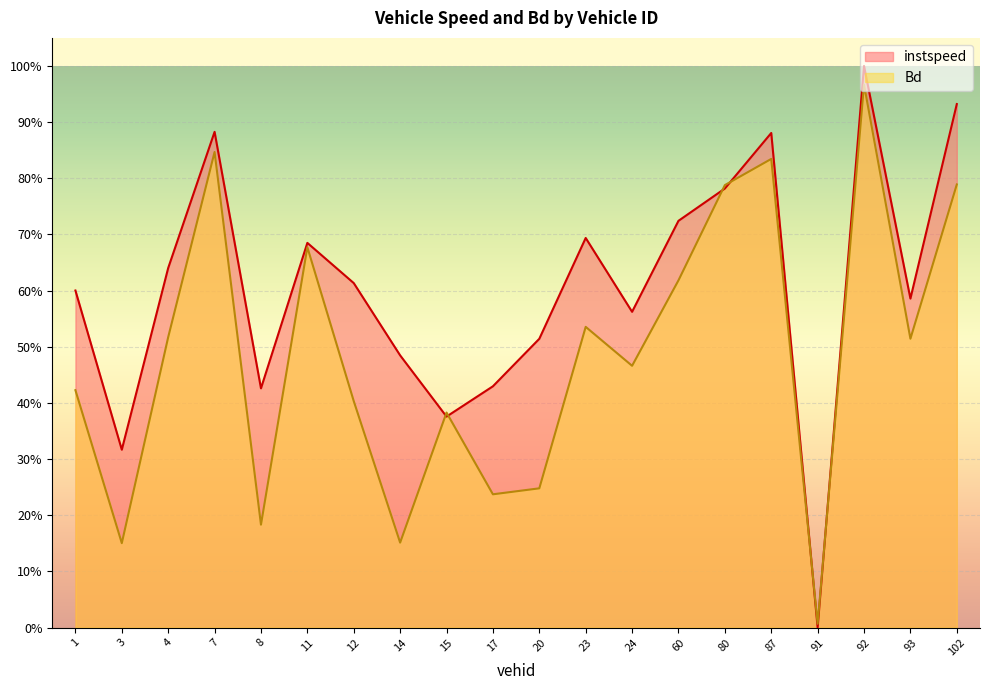

What is the total value across all series at 8.0?

0.6